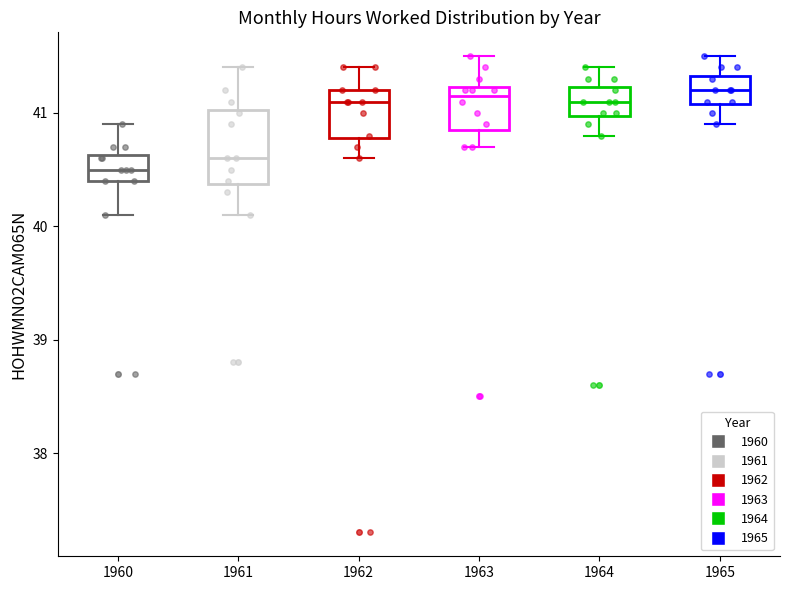

Reading left to right, transcribe this box plot: for each box, give where its median line is, the range the box spans, and where its two whiskers end, as read against the y-axis. The values are not printed on the chart, so give them approximately, as read against the axis.

1960: median 40.5, box 40.4 to 40.6, whiskers 40.1 to 40.9
1961: median 40.6, box 40.4 to 41.0, whiskers 40.1 to 41.4
1962: median 41.1, box 40.8 to 41.2, whiskers 40.6 to 41.4
1963: median 41.2 (just below the box's upper edge), box 40.9 to 41.2, whiskers 40.7 to 41.5
1964: median 41.1, box 41.0 to 41.2, whiskers 40.8 to 41.4
1965: median 41.2, box 41.1 to 41.3, whiskers 40.9 to 41.5